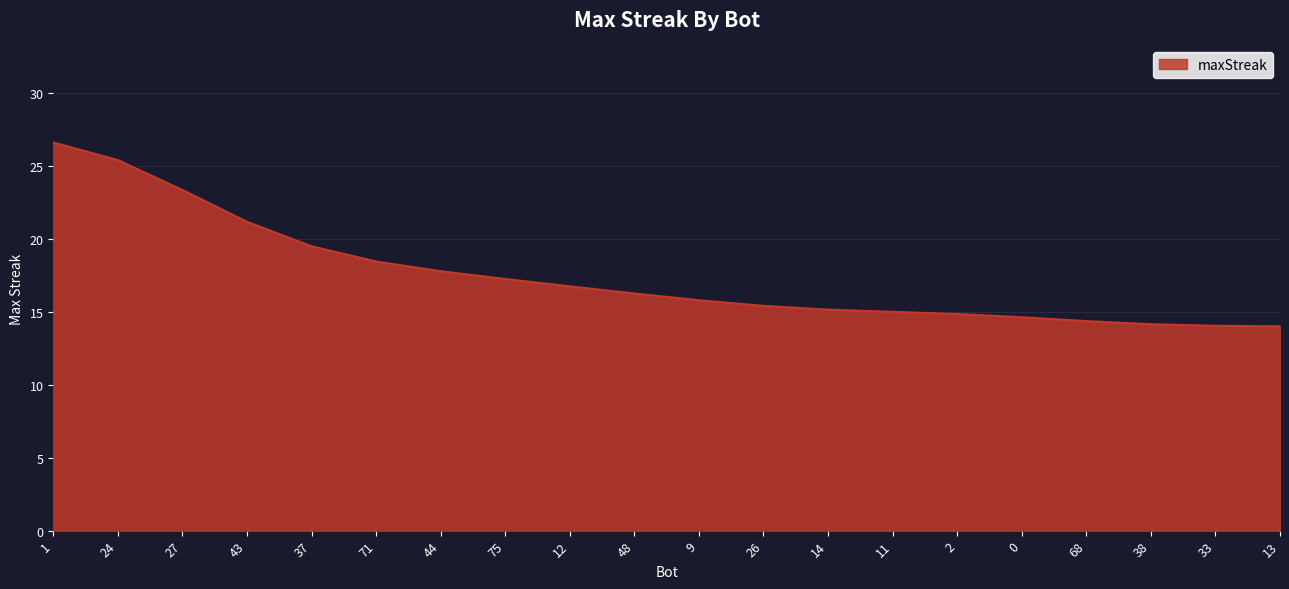

How many categories are shown in the chart?

20